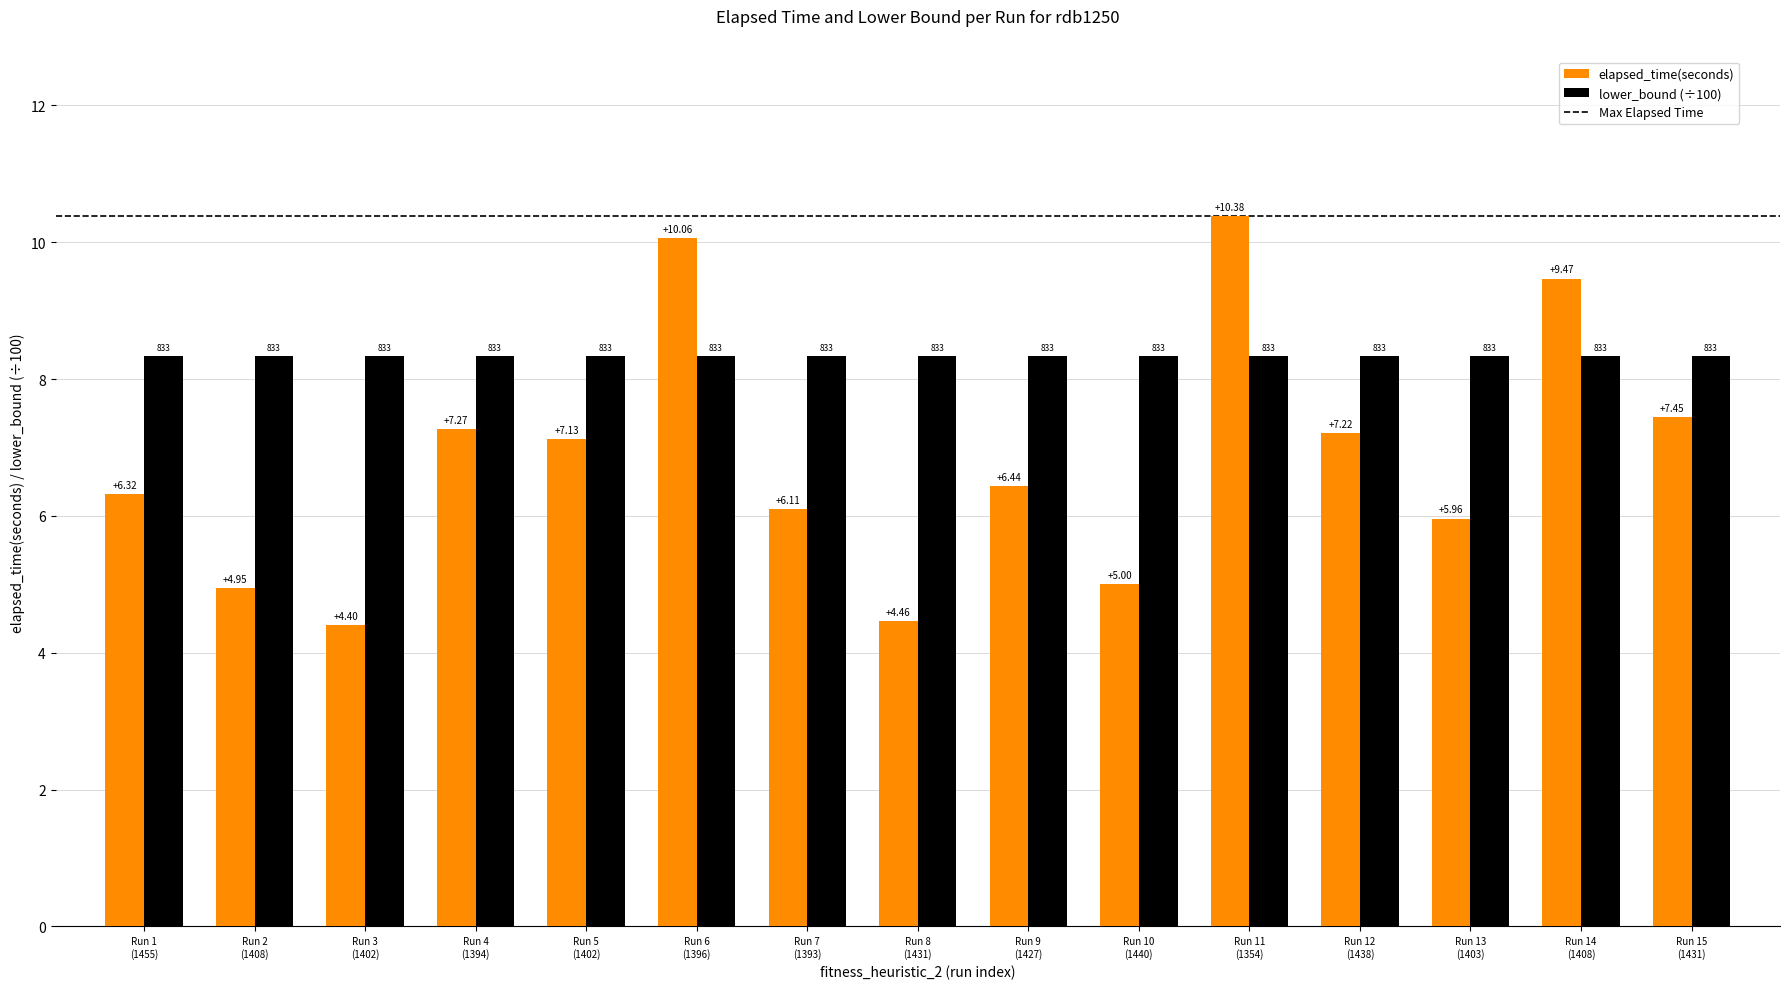

At which label does elapsed_time(seconds) reach its minimum?

Run 3
(1402)